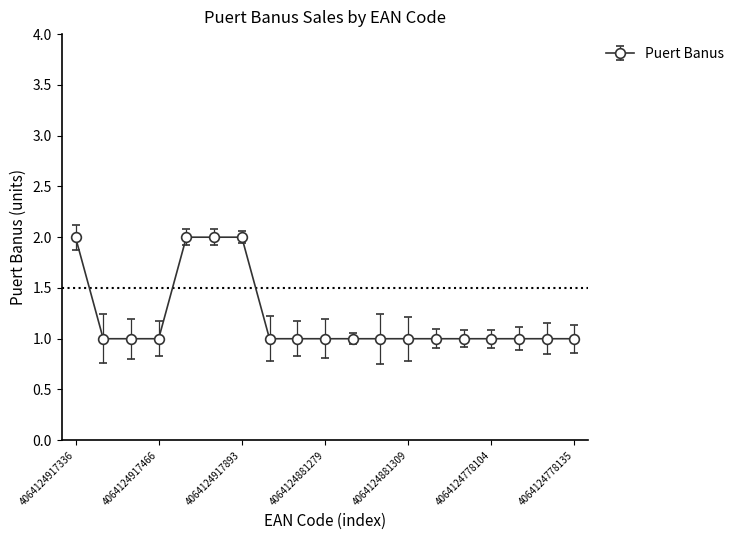

What is the sum of all values?

23